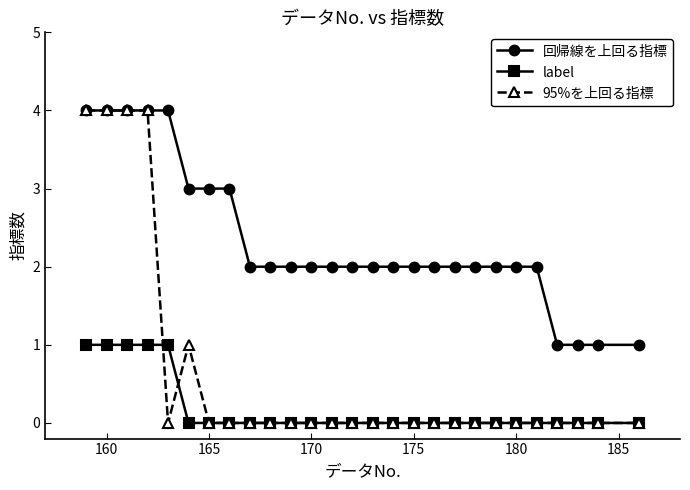

Does the chart display data point markers on the line(s)?

Yes